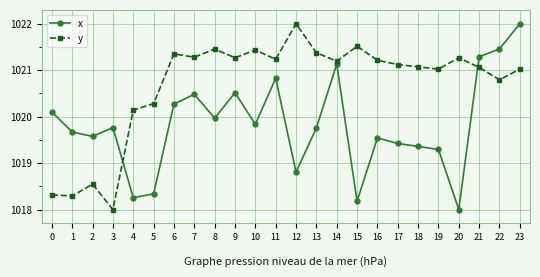

At which label does y reach its peak?

12